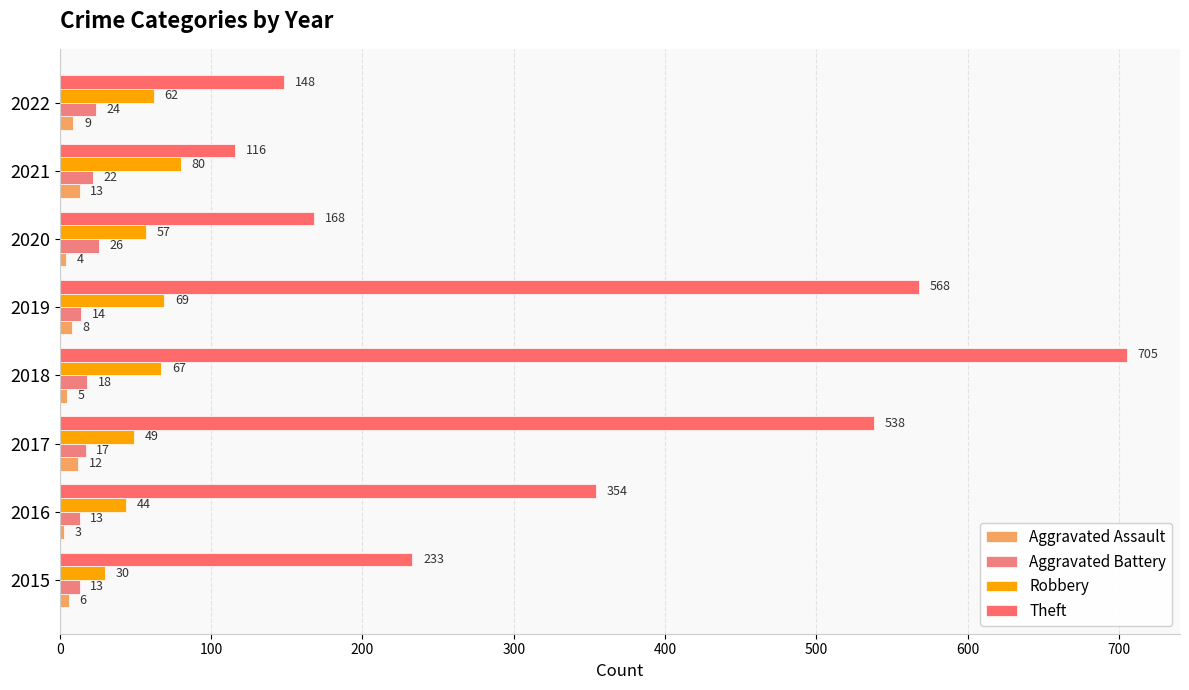

How many data points does each series have?

8